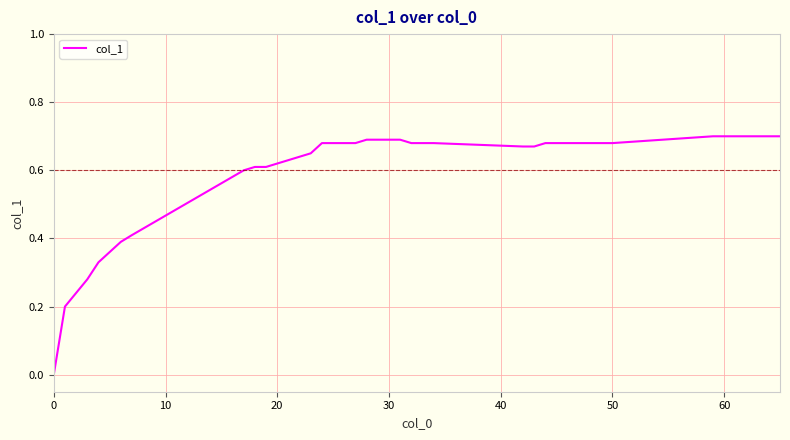

Reading right to left, extract all data points from this chart.

0.7	0.7	0.7	0.7	0.7	0.7	0.7	0.7	0.7	0.7	0.7	0.7	0.7	0.7	0.7	0.7	0.7	0.7	0.7	0.7	0.7	0.7	0.7	0.7	0.7	0.7	0.7	0.6	0.6	0.6	0.6	0.6	0.6	0.4	0.4	0.3	0.3	0.2	0.2	0.0